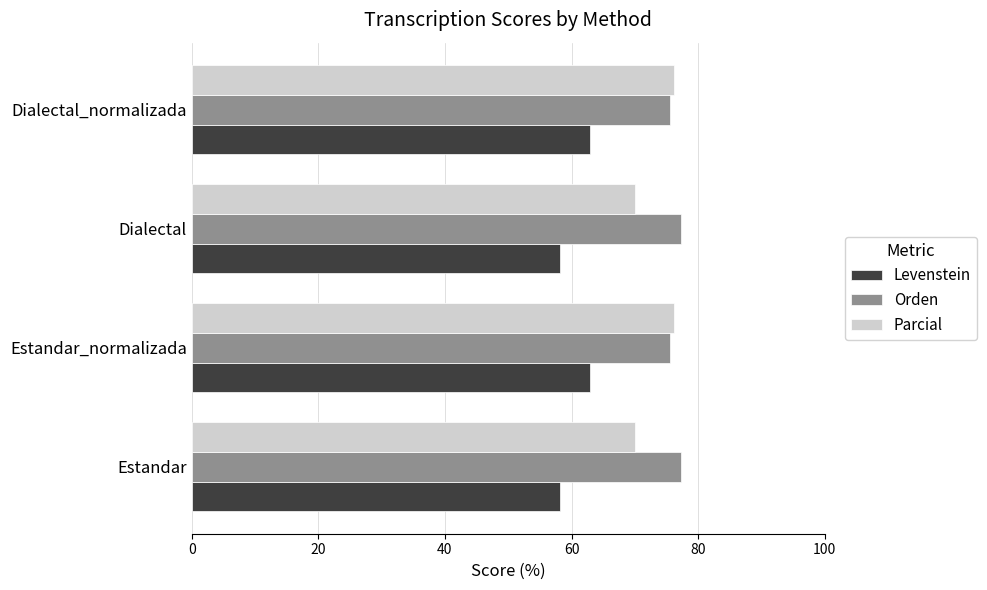

List the series in order of their peak value, lowest first.

Levenstein, Parcial, Orden